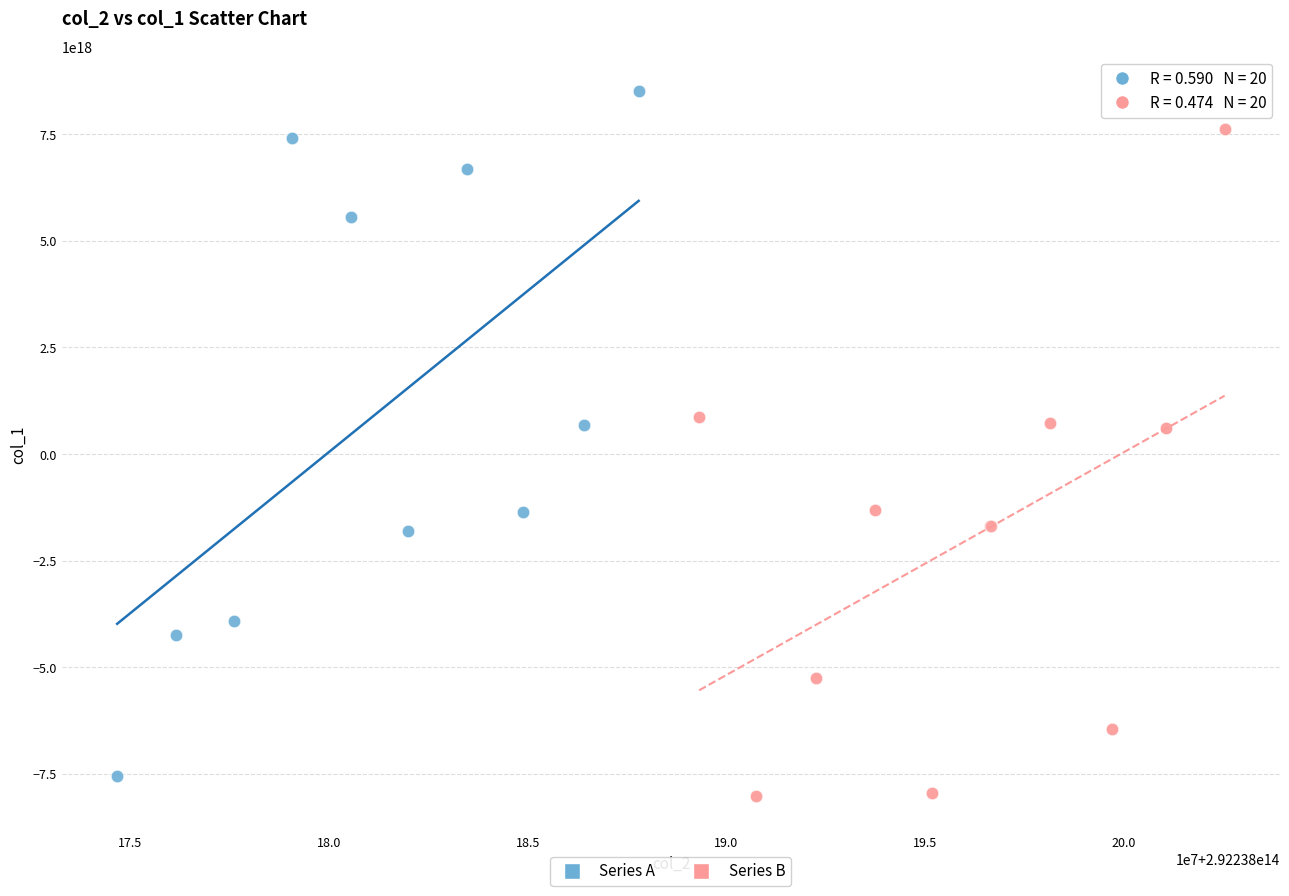

What are all the series names shown in the legend?

Series A, Series B